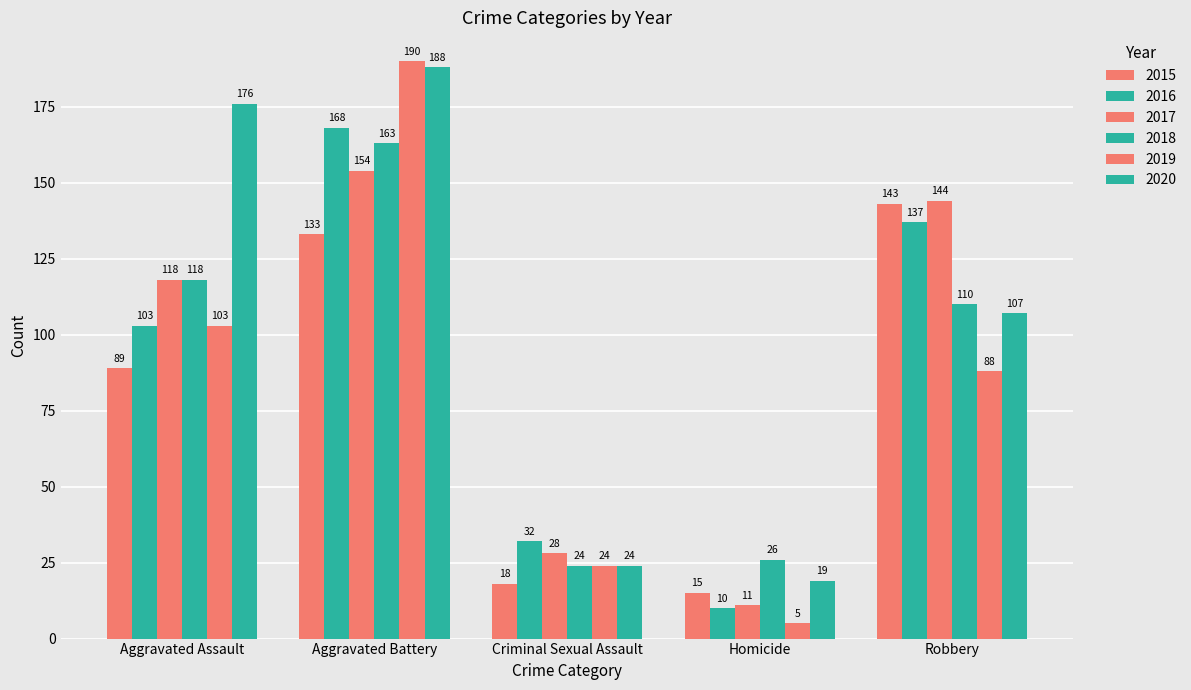

What is the average value of the 2019 series?

82